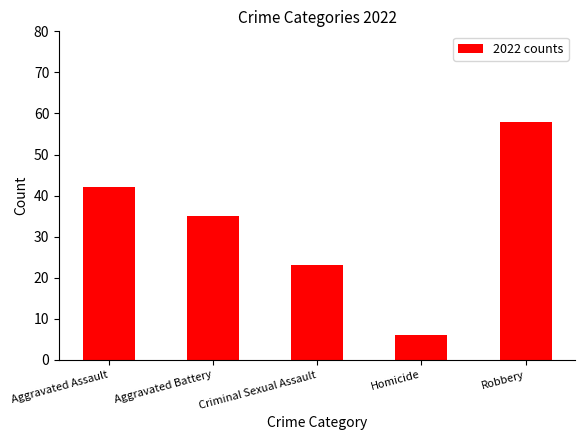

Reading left to right, transcribe all the data shown in this chart.

Aggravated Assault=42	Aggravated Battery=35	Criminal Sexual Assault=23	Homicide=6	Robbery=58